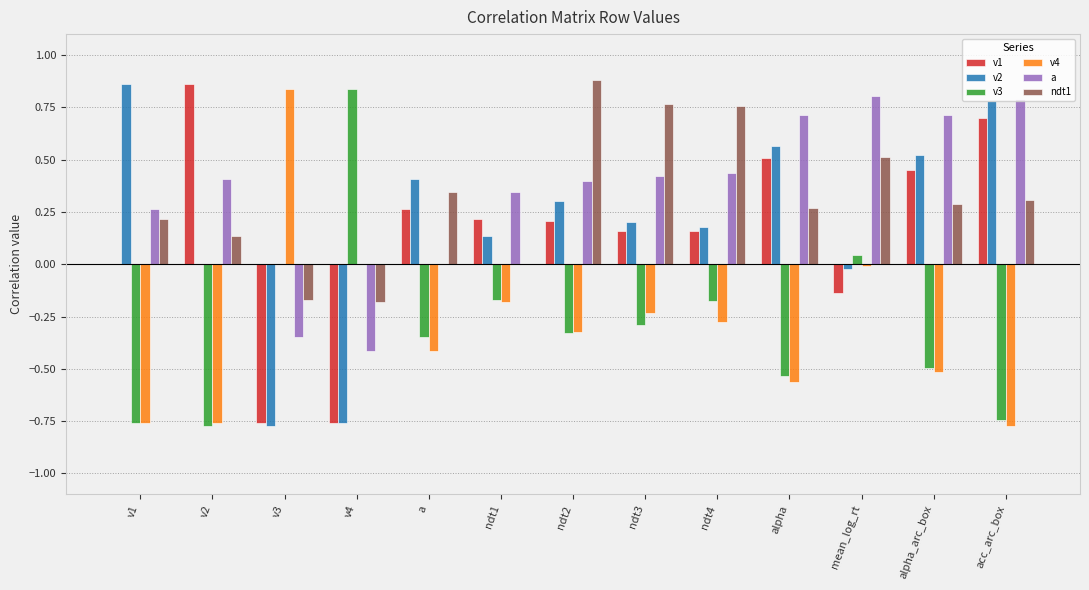

Count the number of data series in this chart.

6